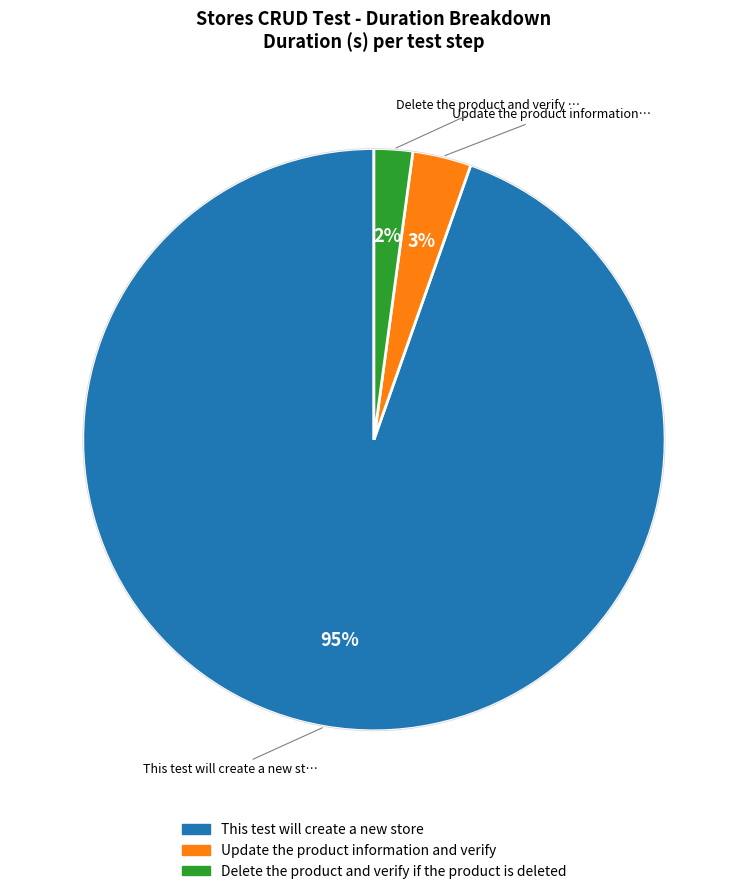

Does any single category account for the majority?

Yes